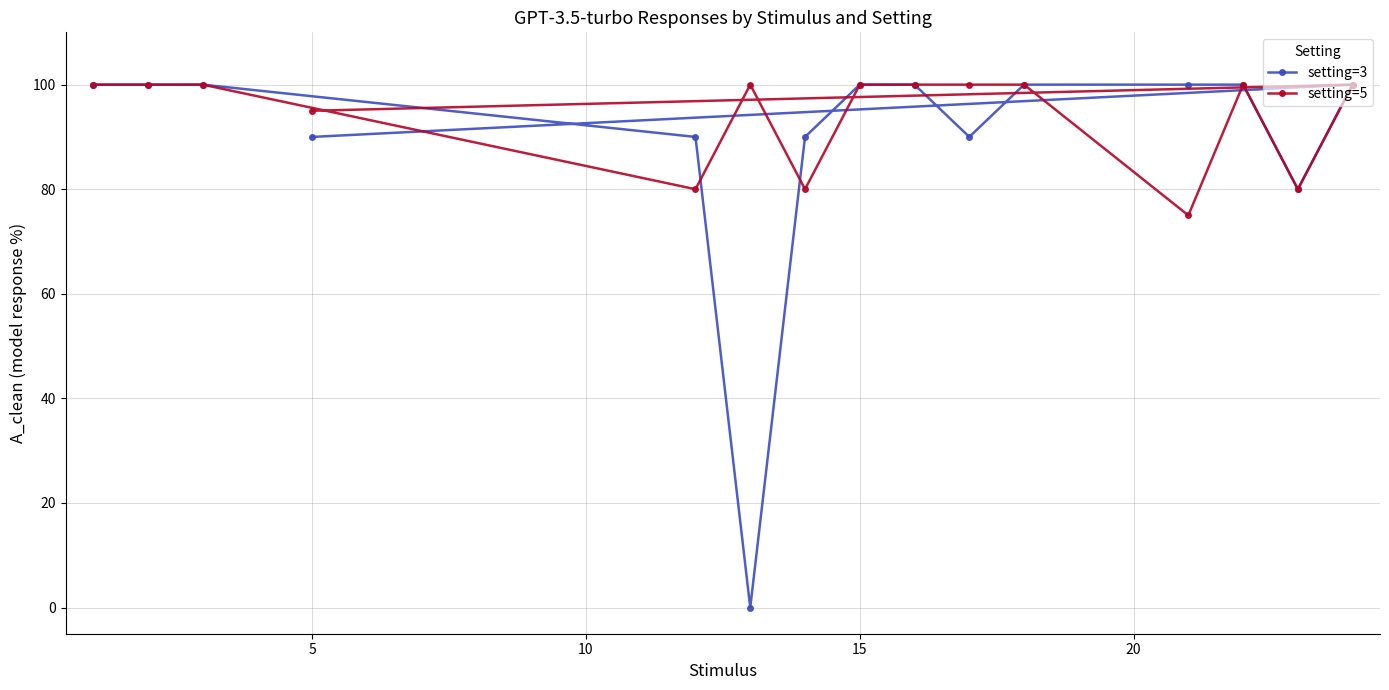

How many interior local peaks does the setting=3 series have?

1